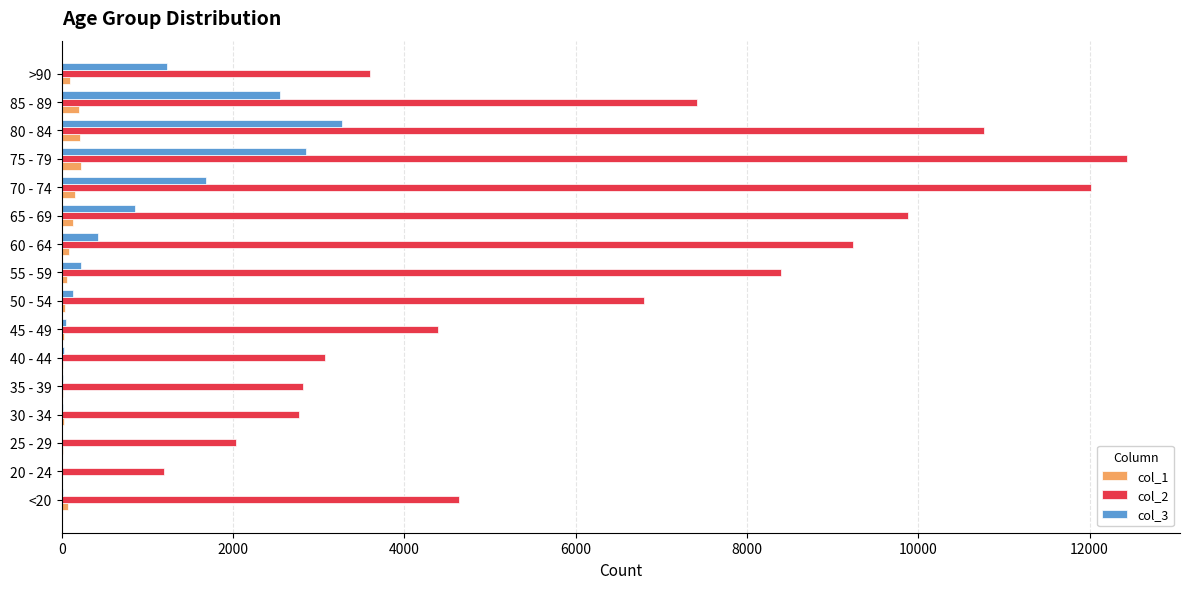

Is the value of col_2 at 50 - 54 greater than the value of col_1 at 30 - 34?

Yes